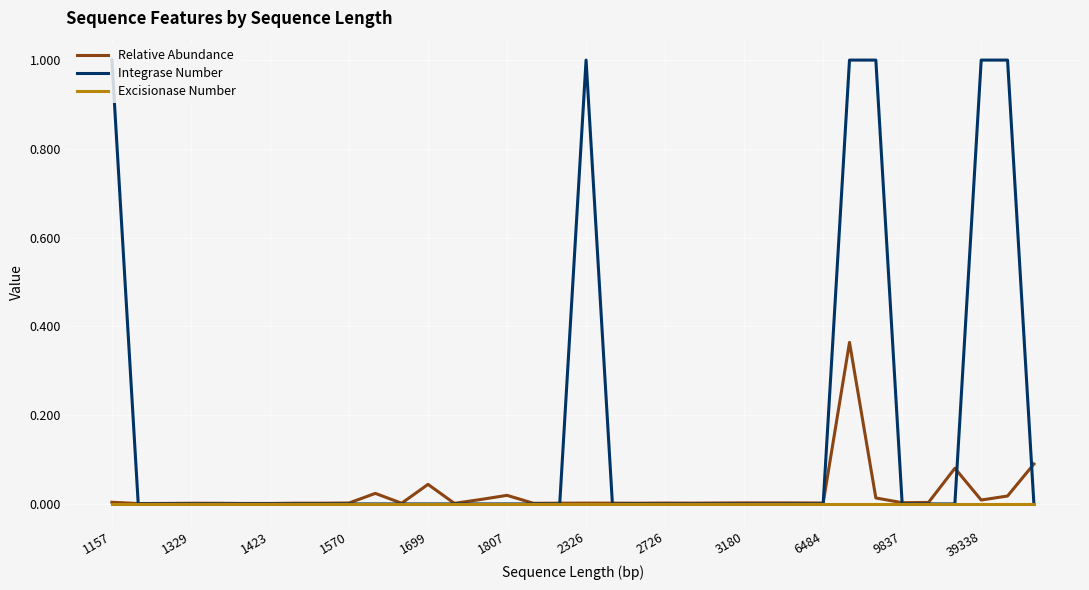

Which series has the largest range (max minus min)?

Integrase Number